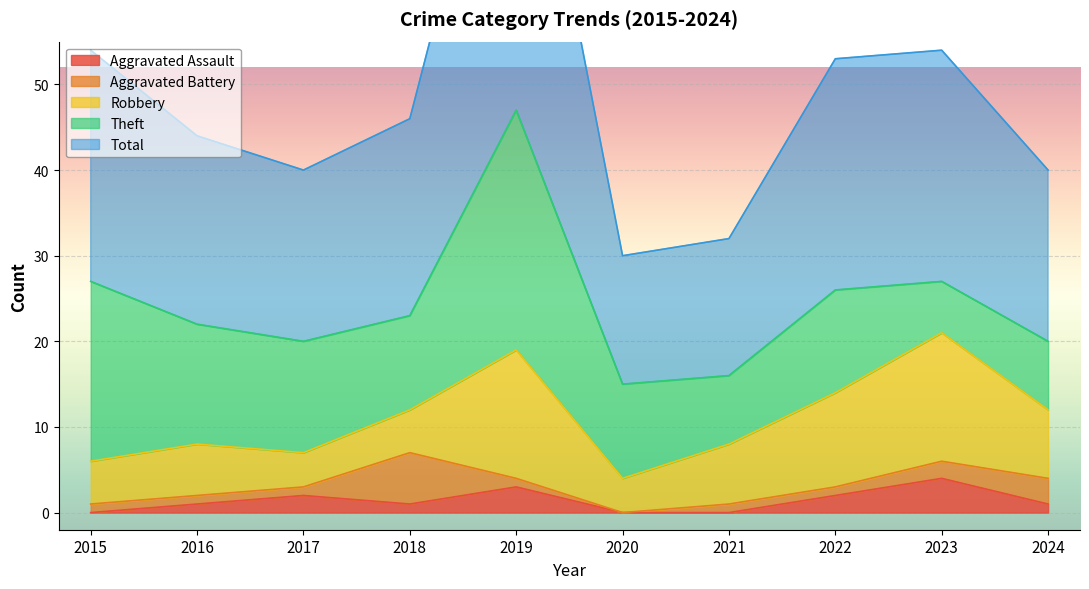

At which label does Theft first exceed 12?

2015